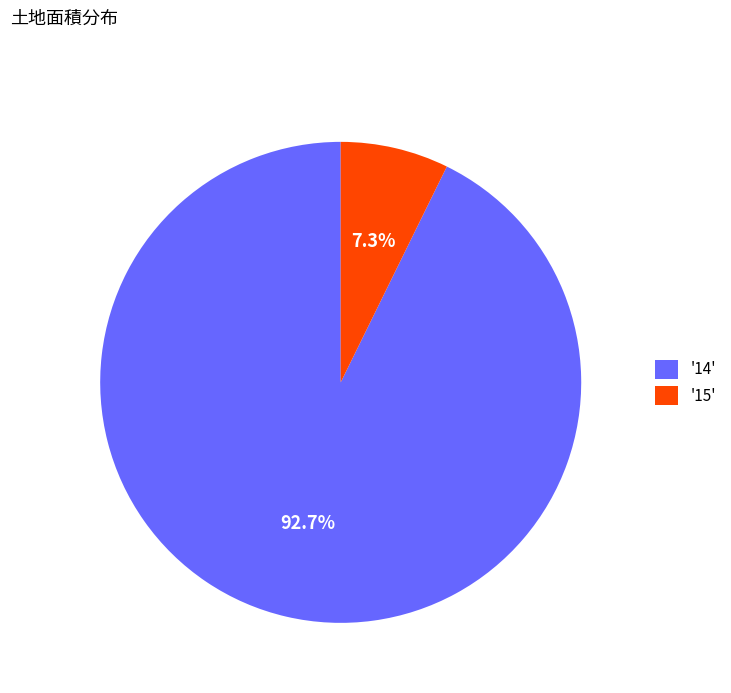

Is the sum of '15' and '14' greater than half?

Yes